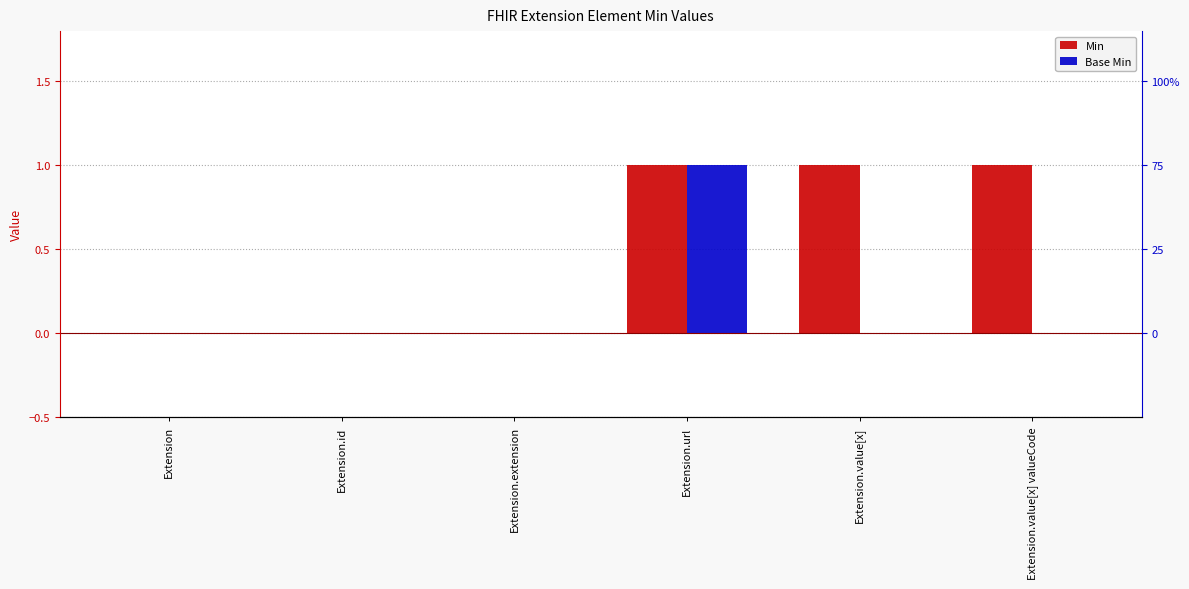

Reading right to left, extract all data points from this chart.

Min: Extension.value[x] valueCode=1	Extension.value[x]=1	Extension.url=1	Extension.extension=0	Extension.id=0	Extension=0
Base Min: Extension.value[x] valueCode=0	Extension.value[x]=0	Extension.url=1	Extension.extension=0	Extension.id=0	Extension=0